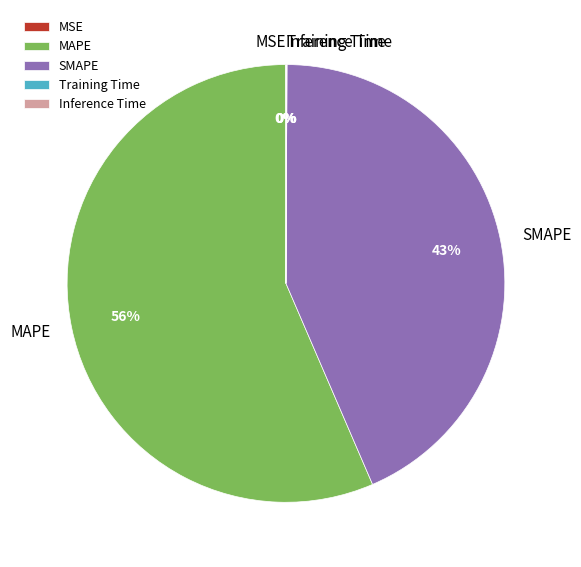

To the nearest percent, what is the average slice percentage?

20%